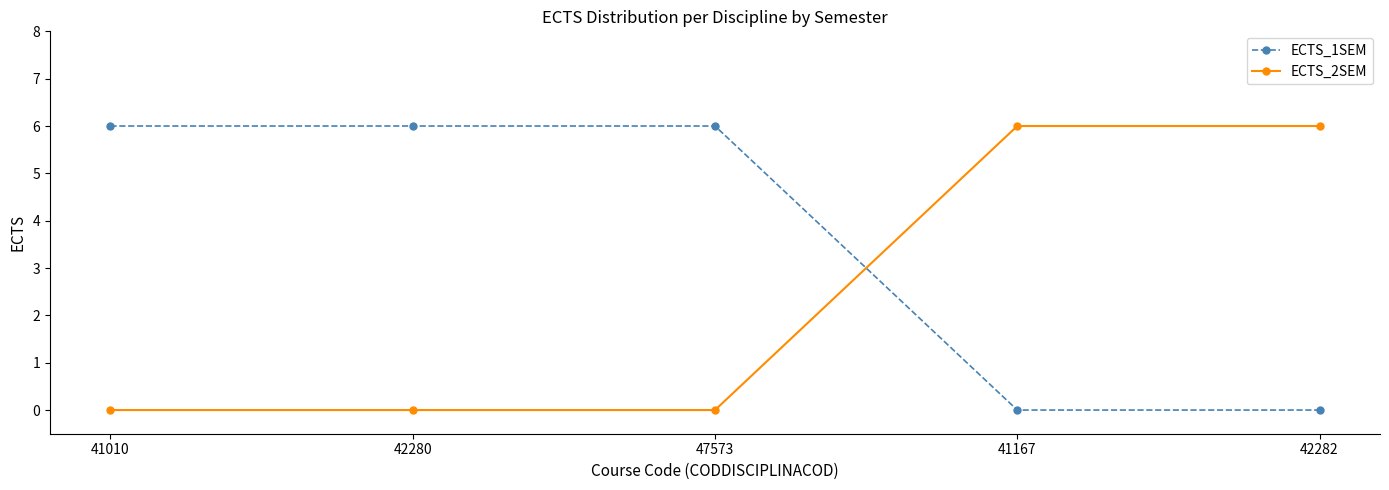

What is the label of the 4th point from the left?

41167